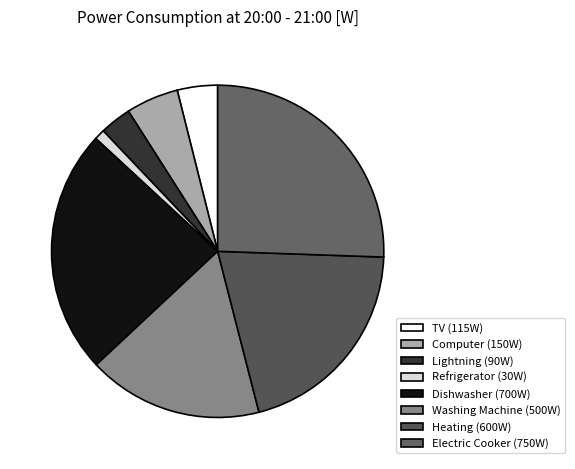

Is there any slice that represents more than half of the pie?

No